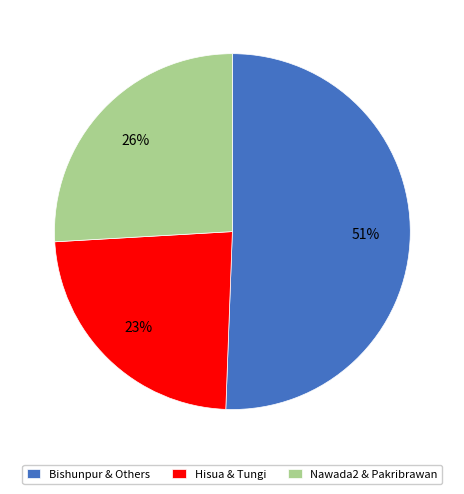

Between Bishunpur & Others and Nawada2 & Pakribrawan, which is larger?

Bishunpur & Others